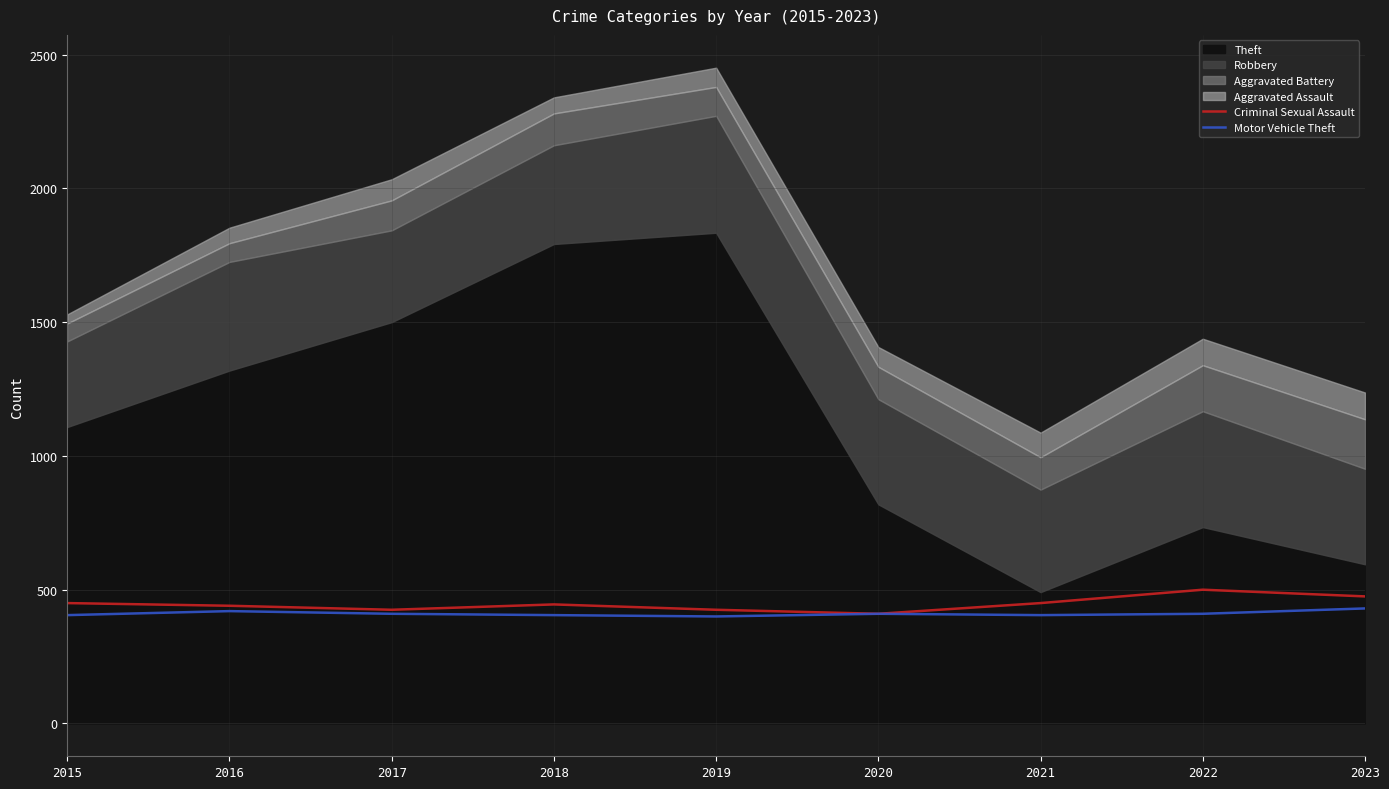

At which category is the sum across all series the highest?

2022